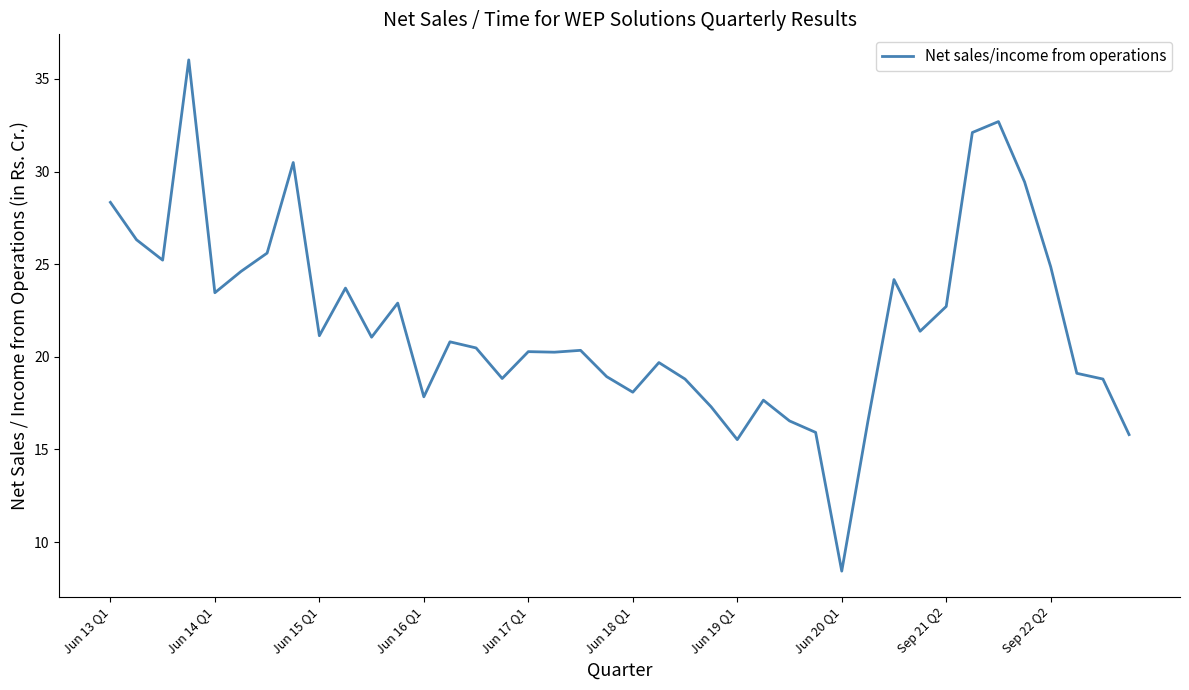

What is the minimum value shown in the chart?

8.4